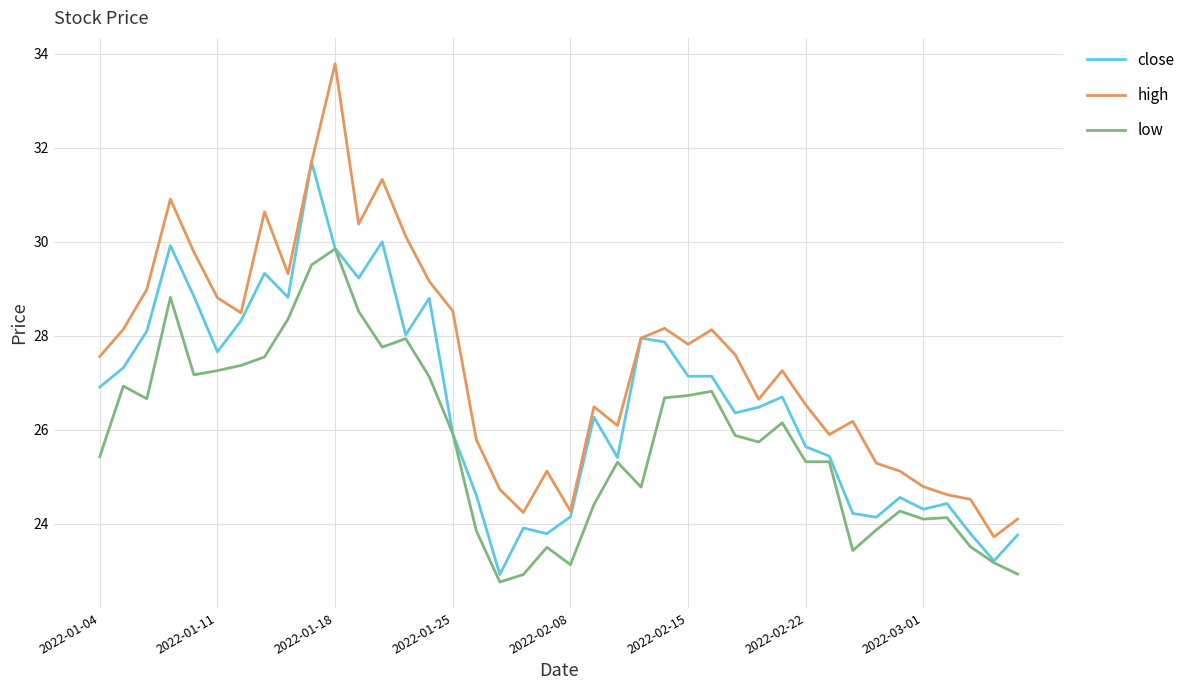

What is the difference between the maximum and minimum values in the close series?

8.8